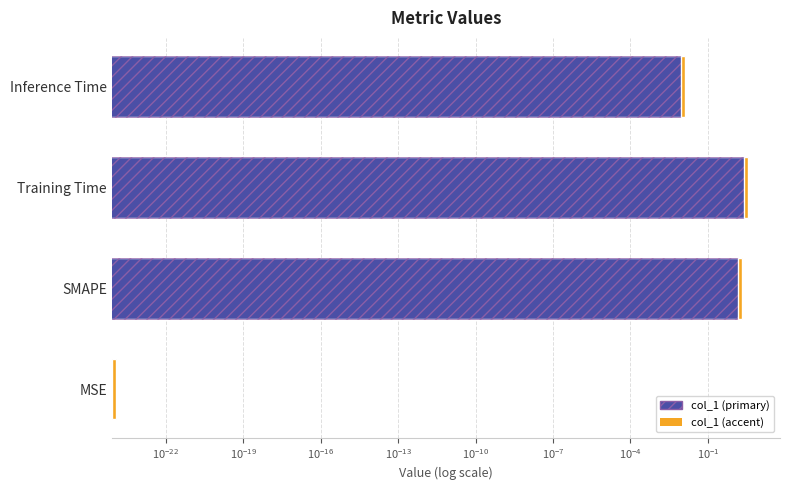

How many values are below 2?

2